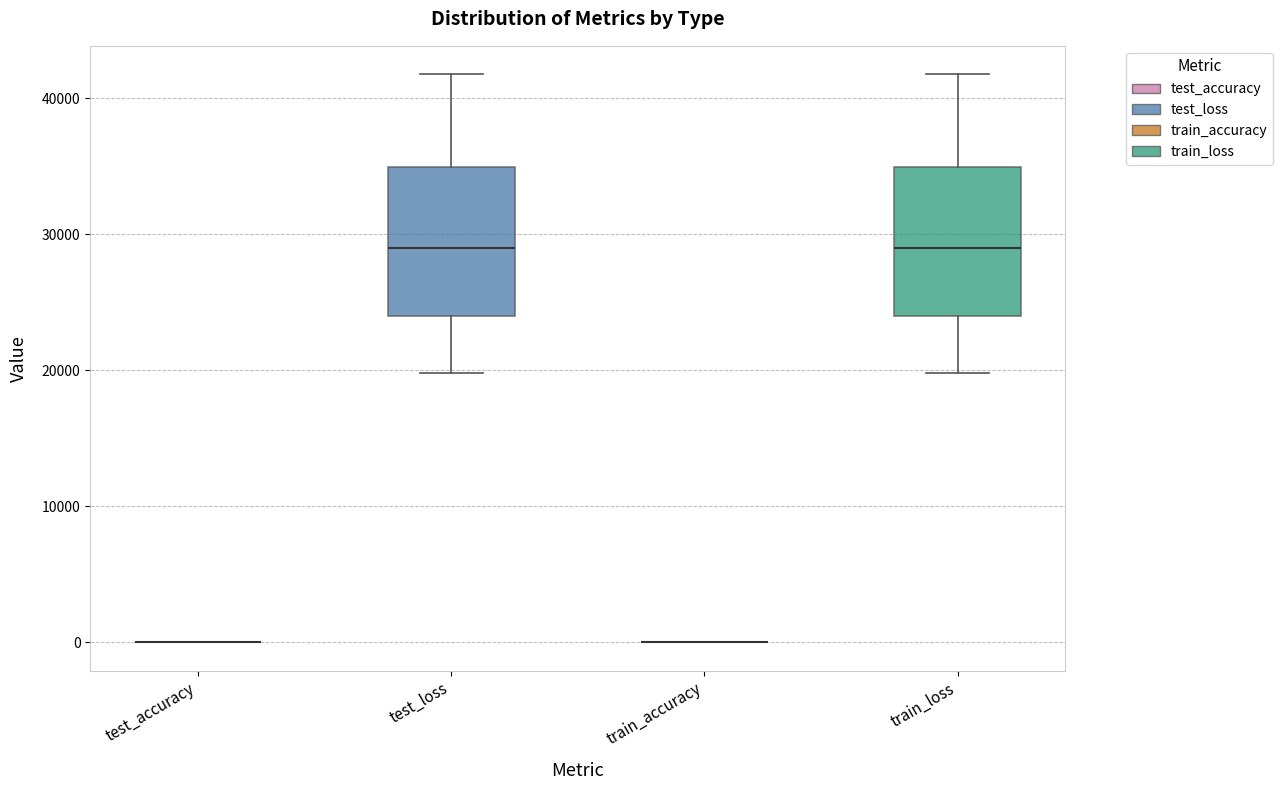

Reading left to right, transcribe this box plot: for each box, give where its median line is, the range the box spans, and where its two whiskers end, as read against the y-axis. The values are not printed on the chart, so give them approximately, as read against the axis.

test_accuracy: box collapsed to a line at 0, whiskers 0 to 0
test_loss: median 29000, box 24000 to 35000, whiskers 20000 to 42000
train_accuracy: box collapsed to a line at 0, whiskers 0 to 0
train_loss: median 29000, box 24000 to 35000, whiskers 20000 to 42000